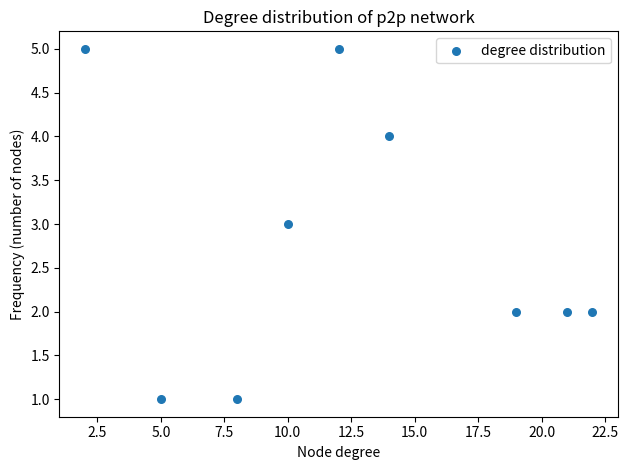

What is the range of X values (max minus min)?

20